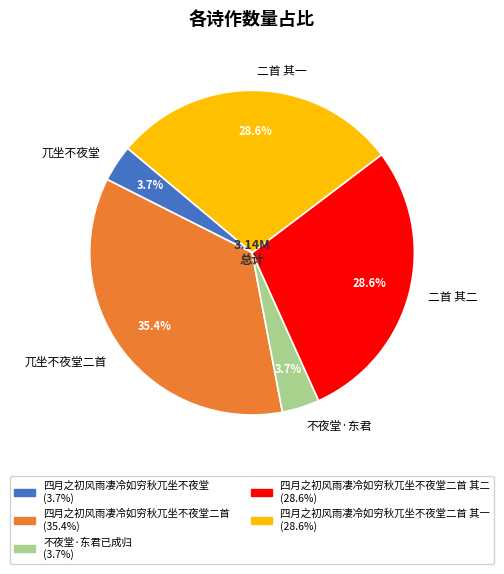

Which category has the biggest portion of the pie?

兀坐不夜堂二首